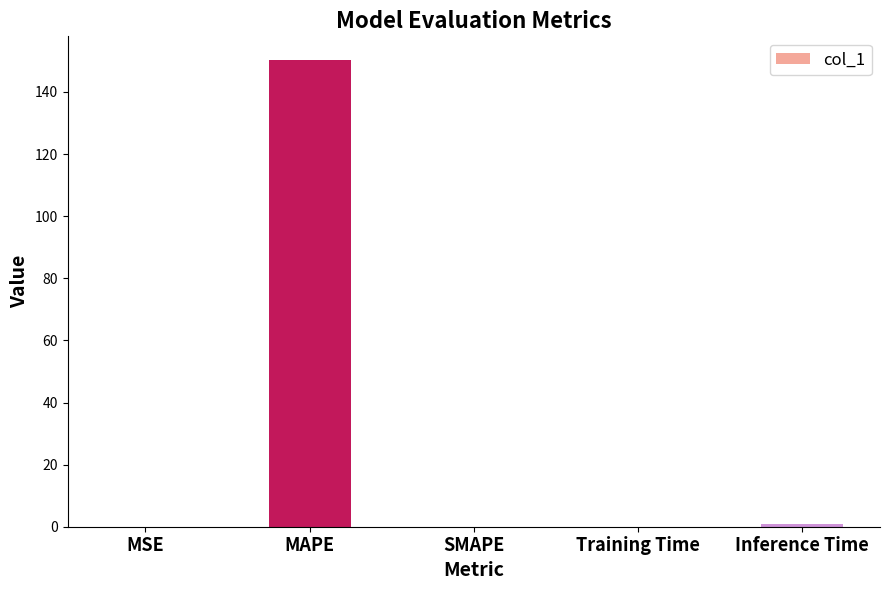

The value at MAPE is 99.7. True or false?

False